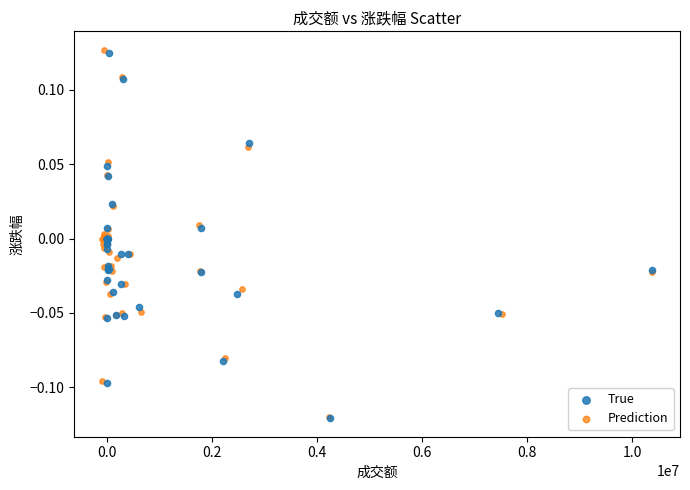

Which series has the widest spread of Y values?

Prediction